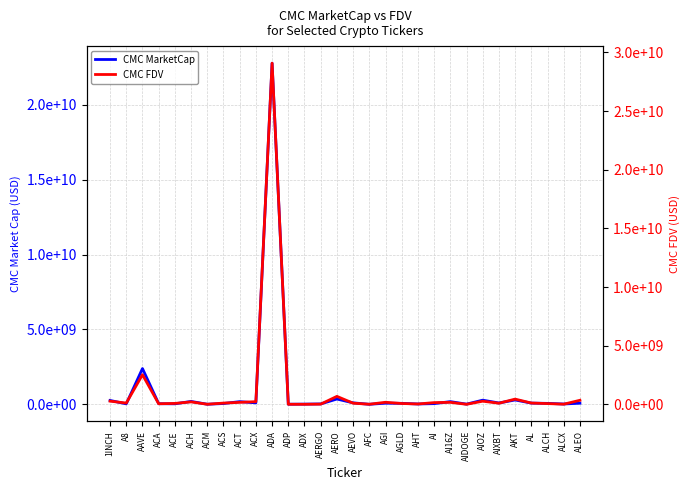

Which series has the largest total across all categories?

CMC FDV